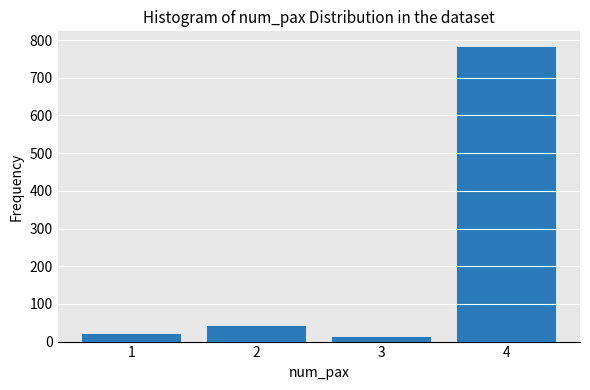

Reading left to right, list all the values displayed in this chart.

1=22	2=43	3=16	4=784